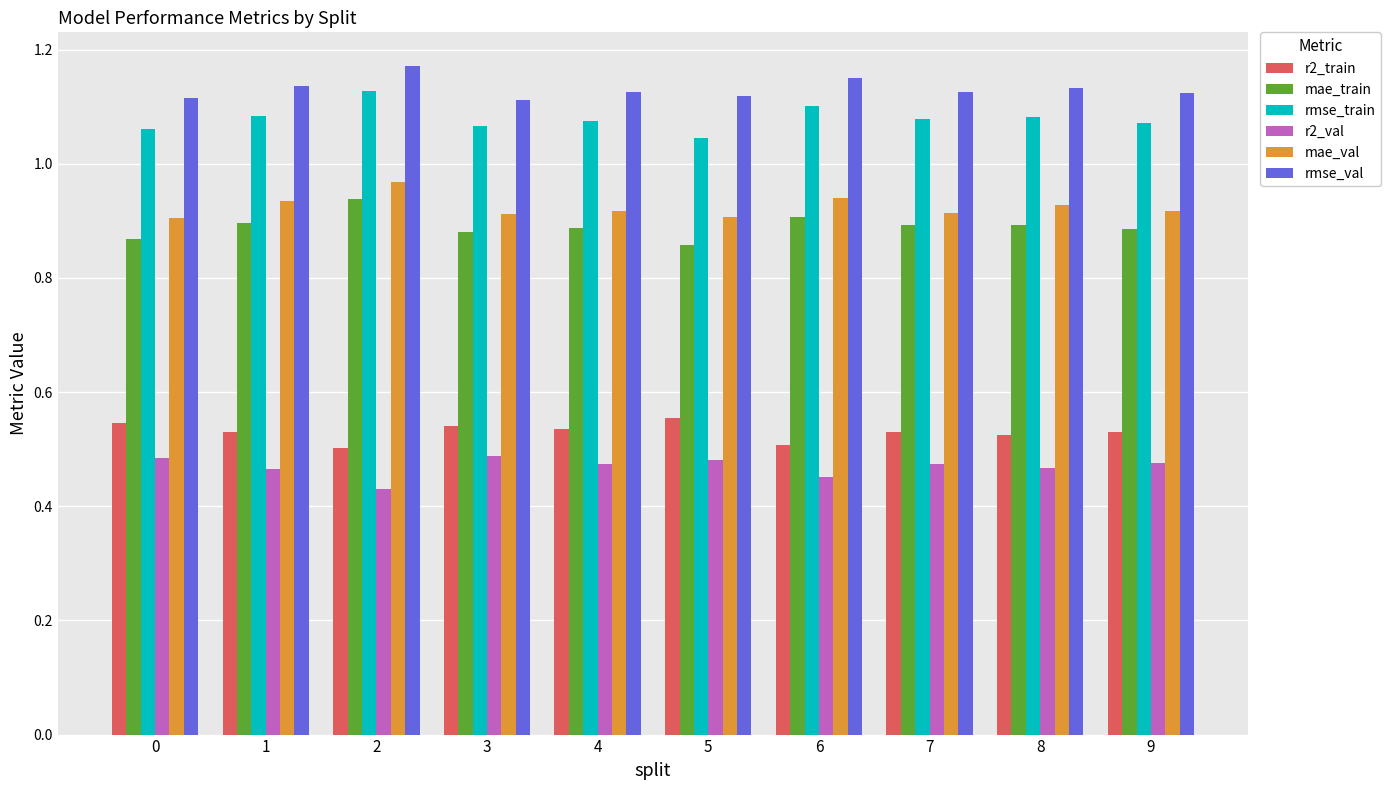

How many mae_val values are between 0 and 1?

10